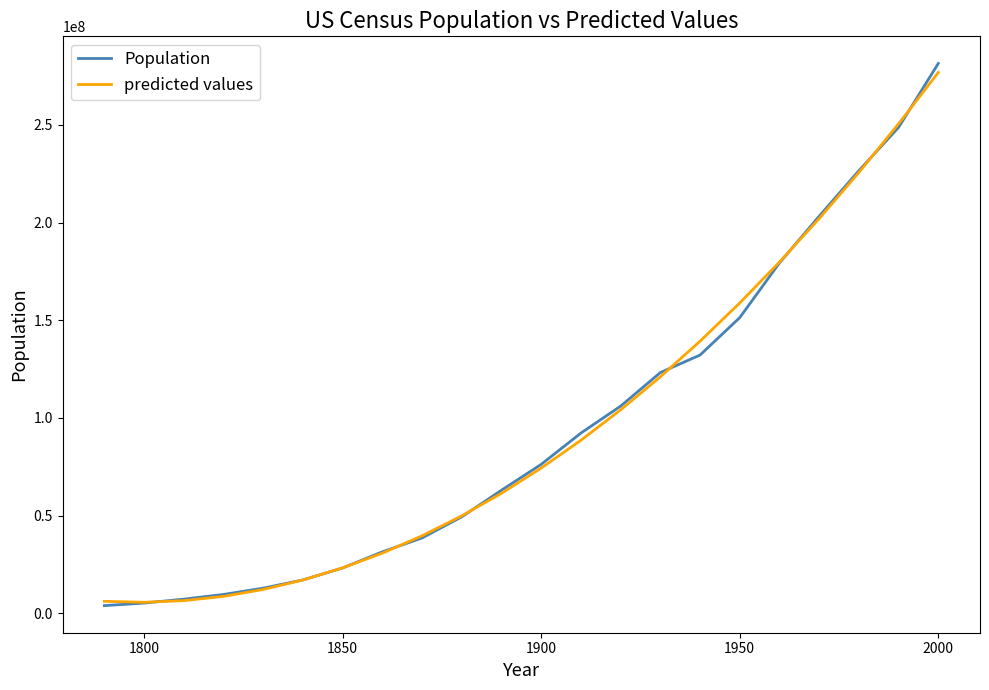

True or false: Population has more than 2 points higher than both neighbors.

False